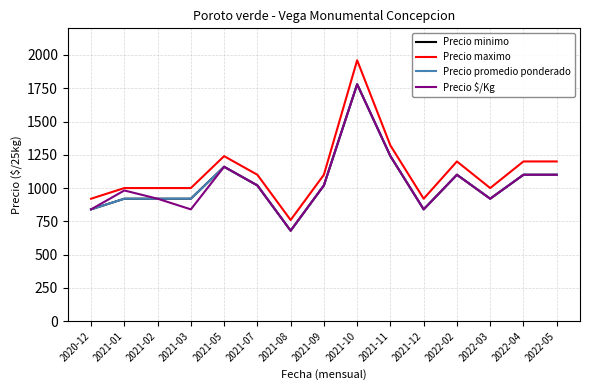

Does the chart have visible grid lines?

Yes